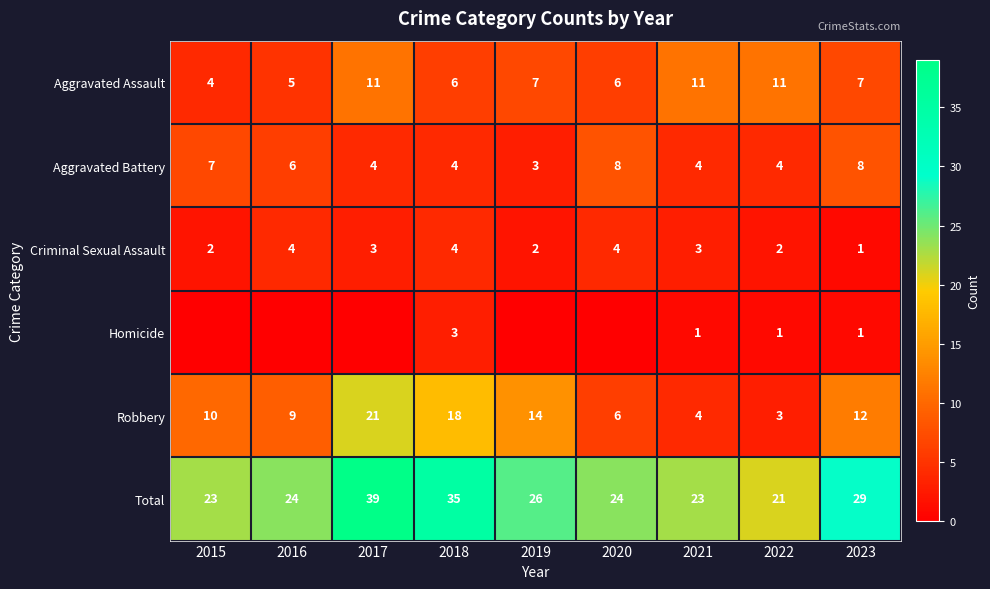

True or false: Total has a value of 13 at 2018.

False